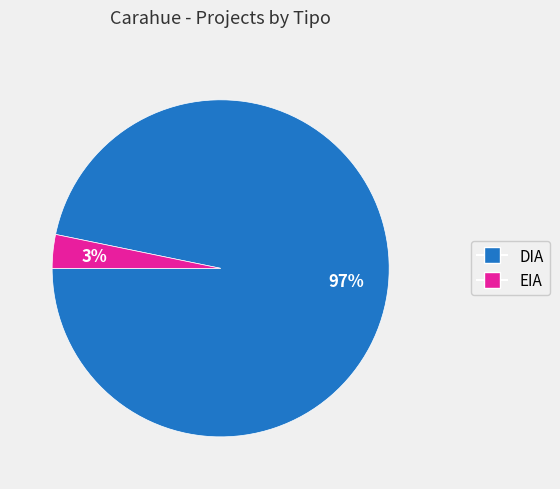

To the nearest percent, what is the average slice percentage?

50%